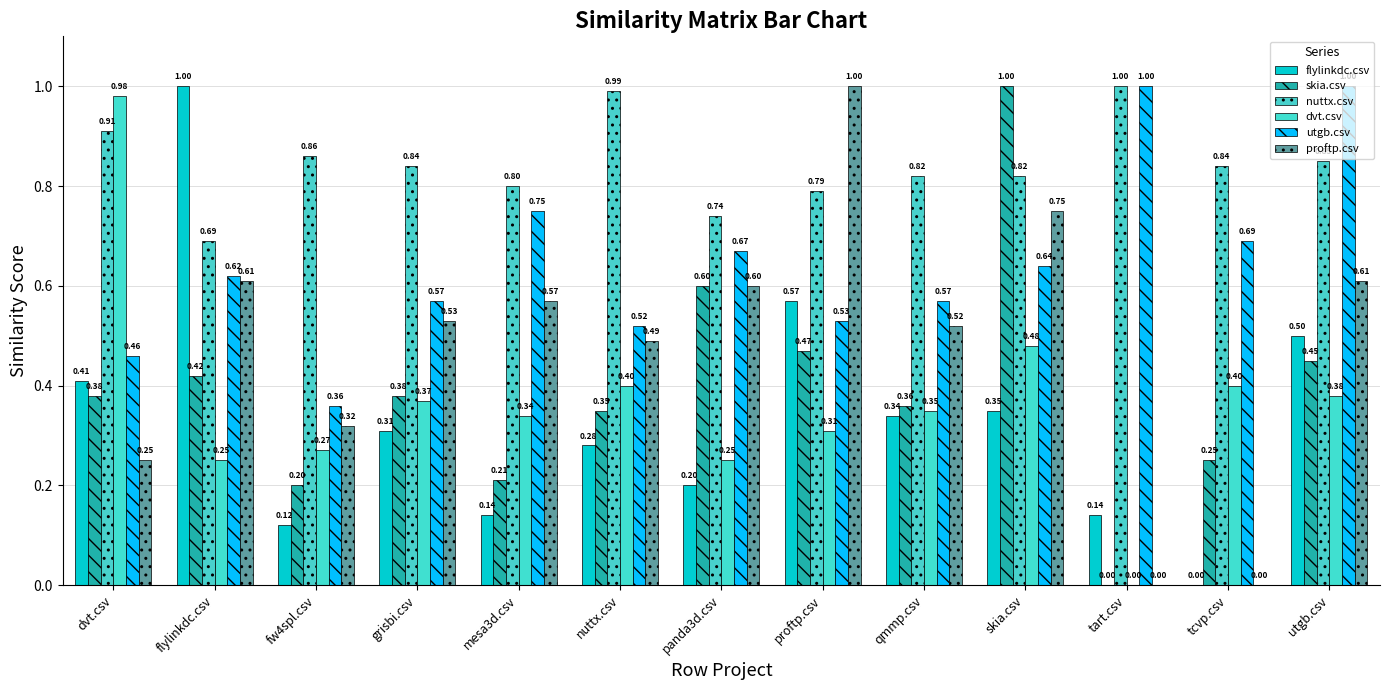

Is it true that proftp.csv equals 0.3 at skia.csv?

False